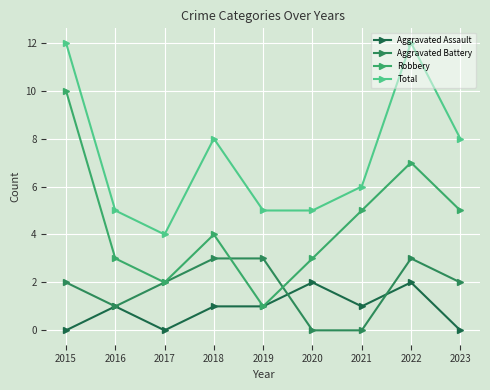

How many values in the Aggravated Assault series are below 1?

3